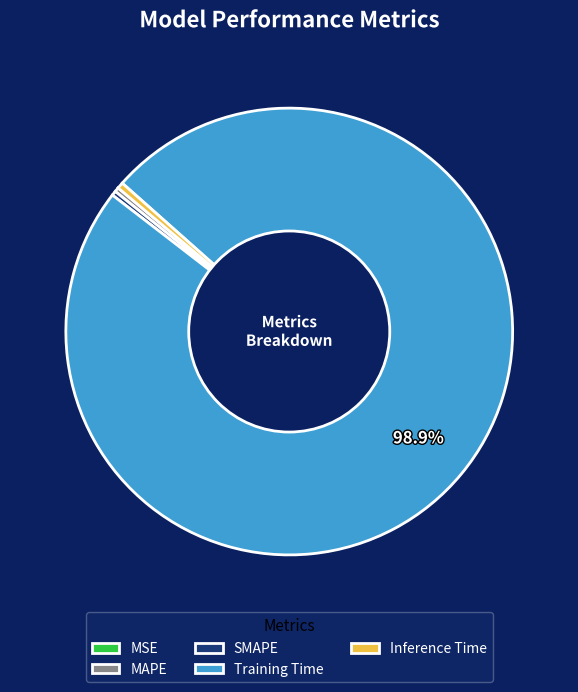

Is the sum of Training Time and Inference Time greater than half?

Yes